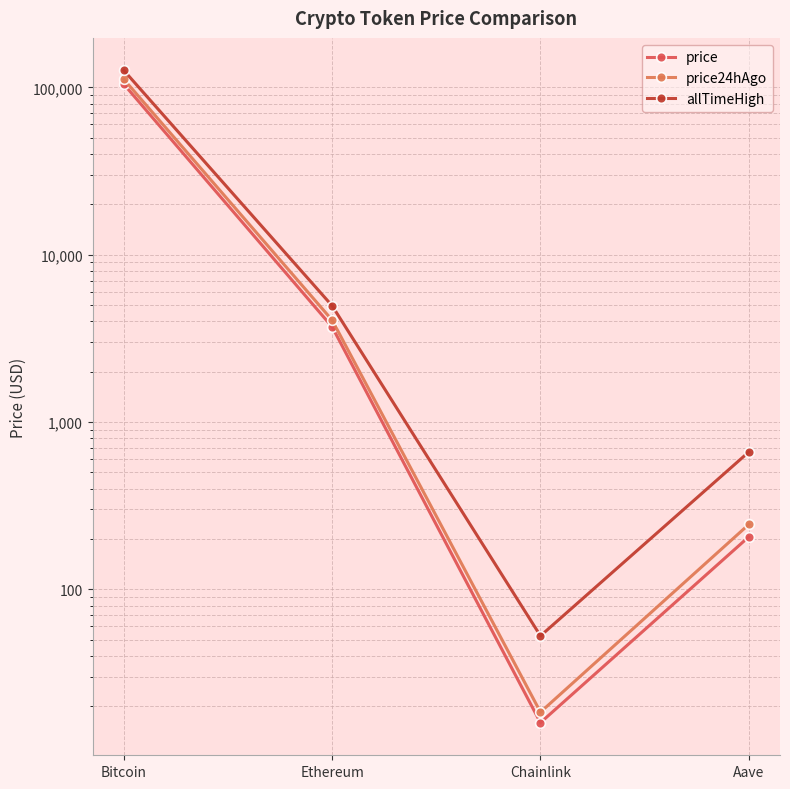

Which has a higher value, Ethereum or Bitcoin?

Bitcoin